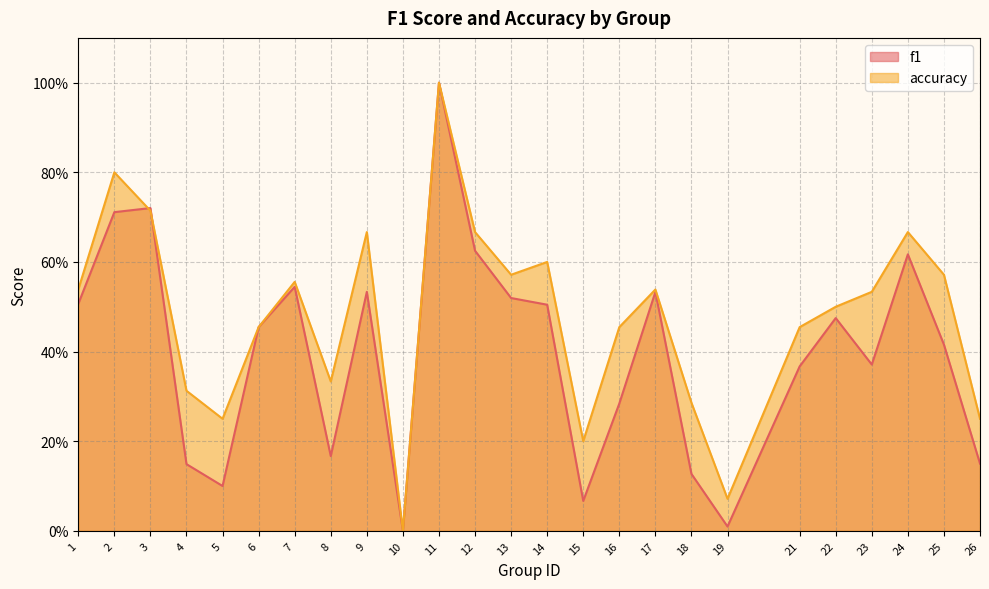

True or false: f1 and accuracy intersect in this chart.

True